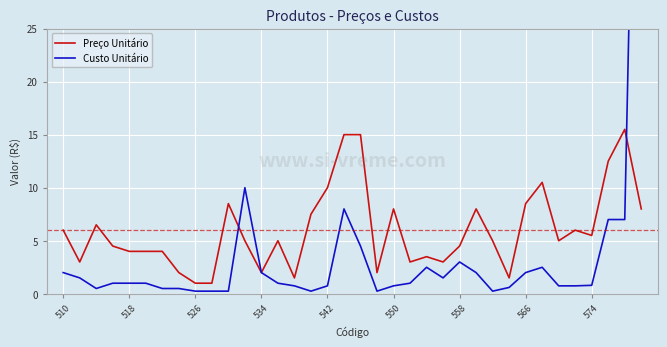

True or false: Preço Unitário has a value of 17.5 at 542.

False